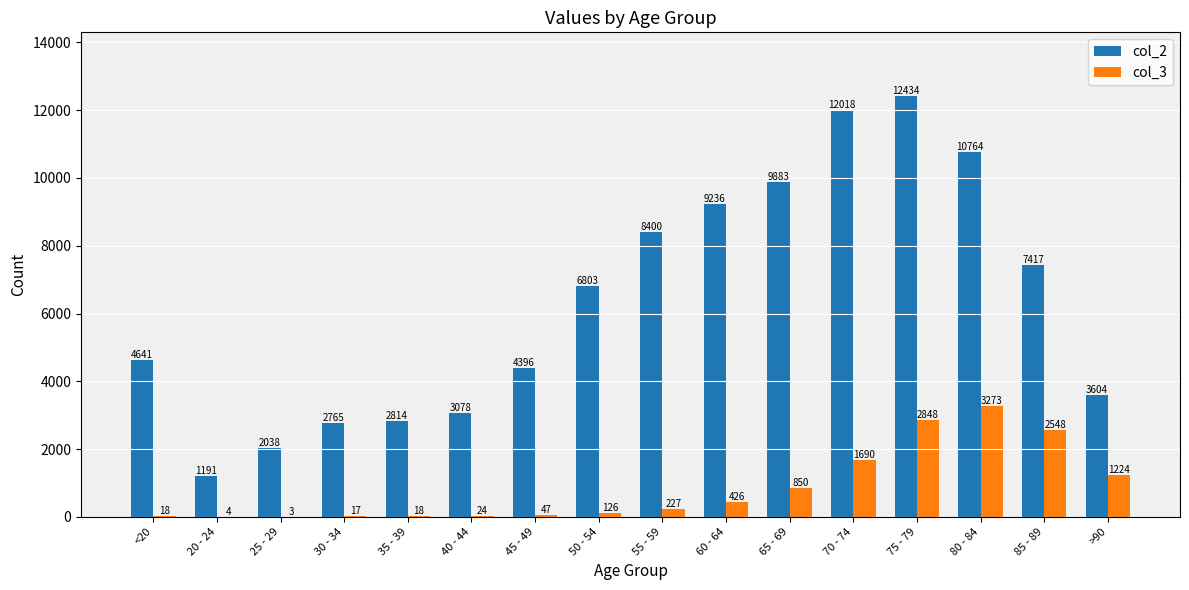

What is the maximum value shown in the chart?

12434